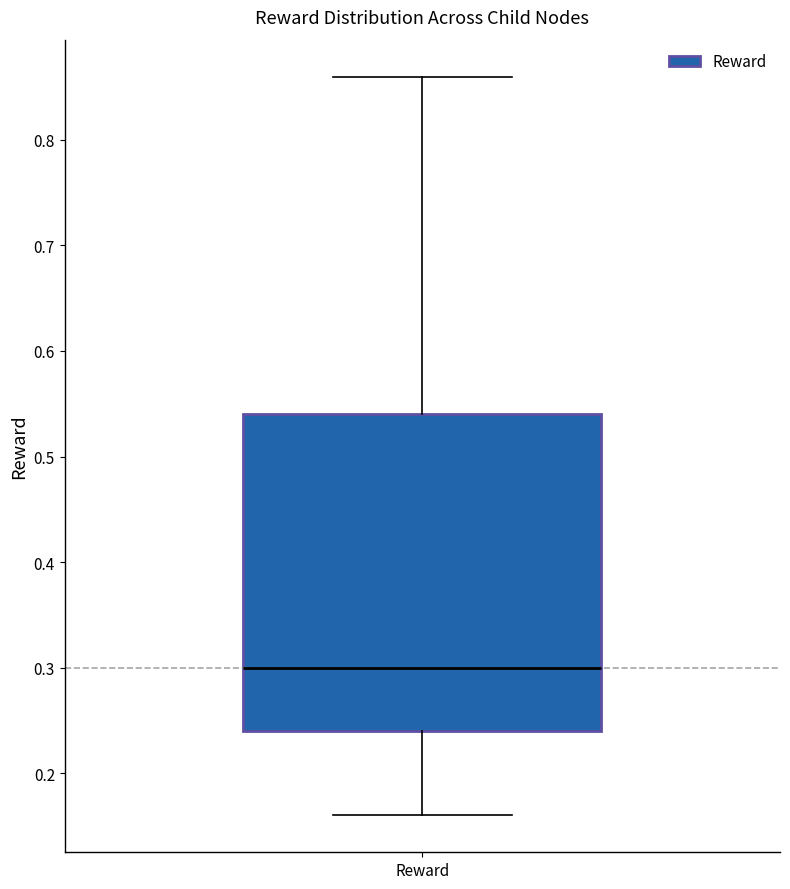

Read this box plot against the y-axis: the position of the median line, the range covered by the box, and the ends of both whiskers. The values are not printed on the chart, so give them approximately, as read against the axis.

median 0.30, box 0.24 to 0.54, whiskers 0.16 to 0.86